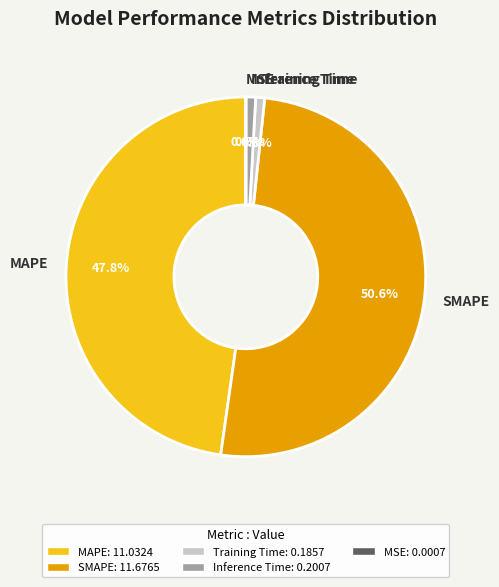

Which category has the biggest portion of the pie?

SMAPE